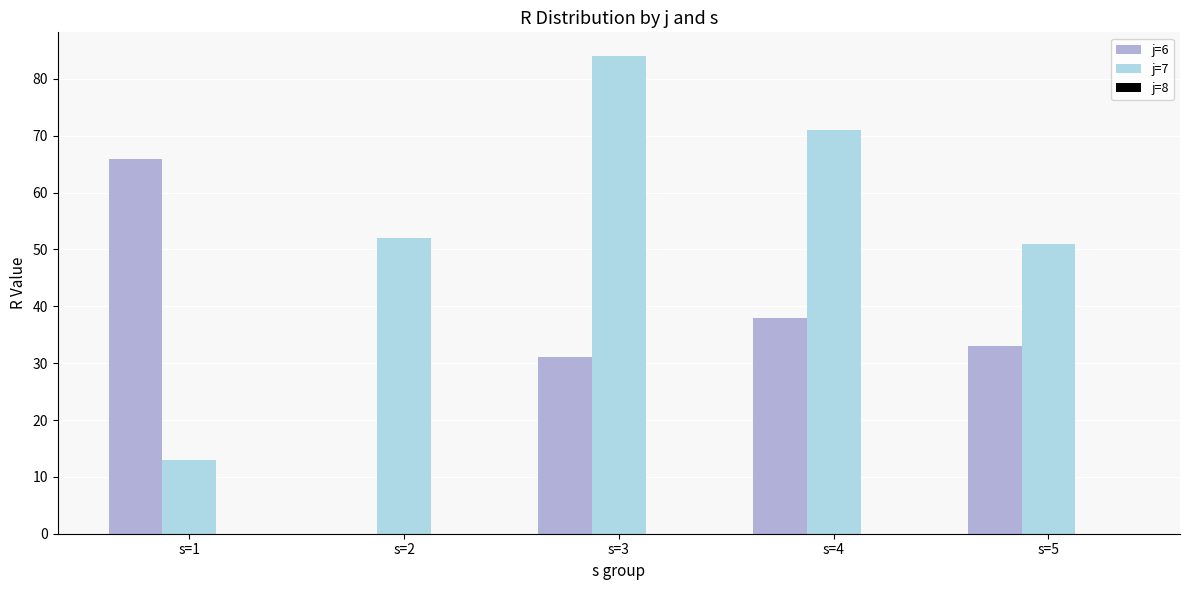

At which label does j=7 reach its peak?

s=3